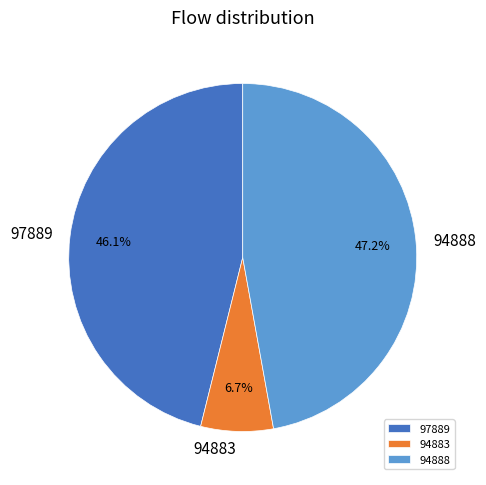

What is the total percentage of 97889 and 94888?

93.3%